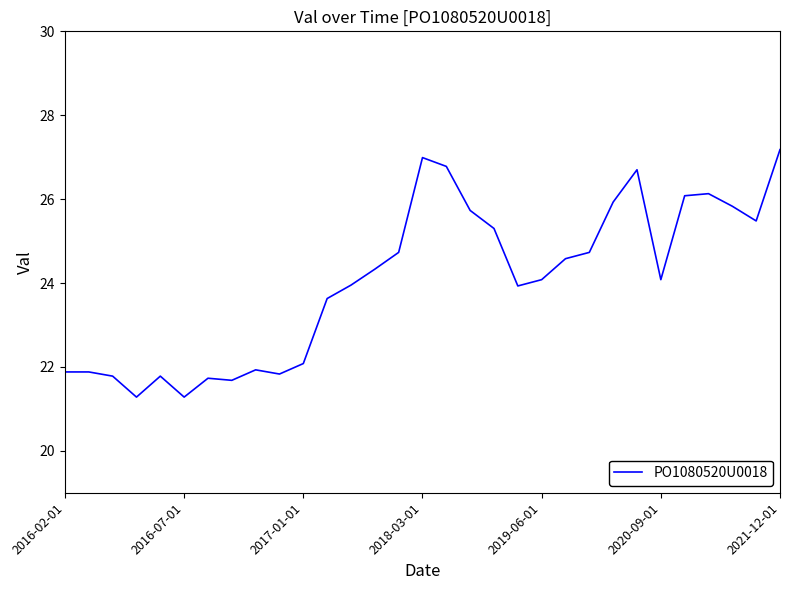

What is the difference between the maximum and minimum values?

5.9